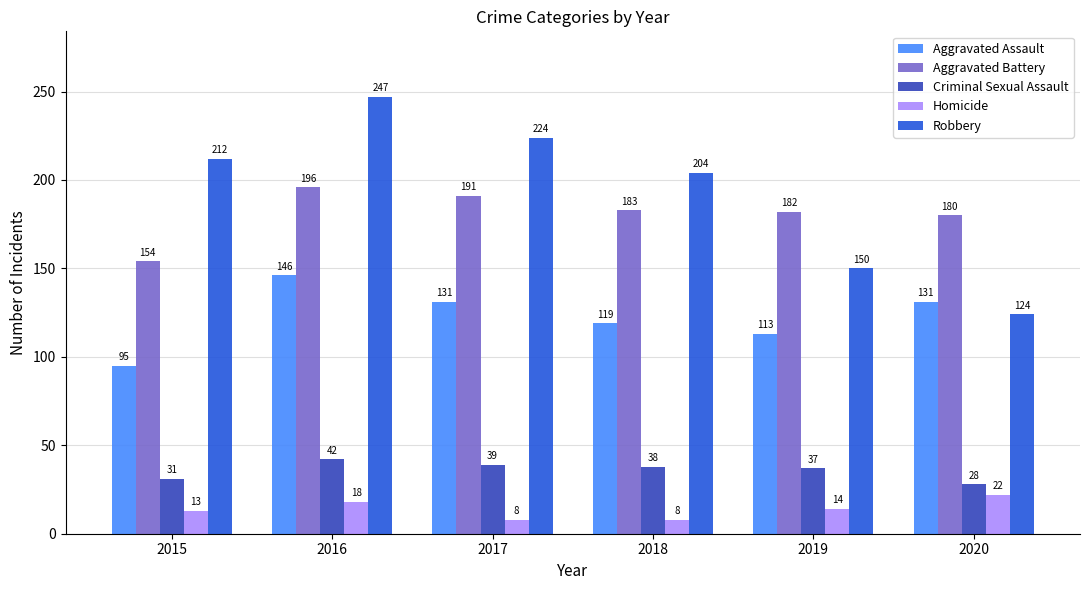

What is the value of the Aggravated Assault bar at the 3rd from the left?

131